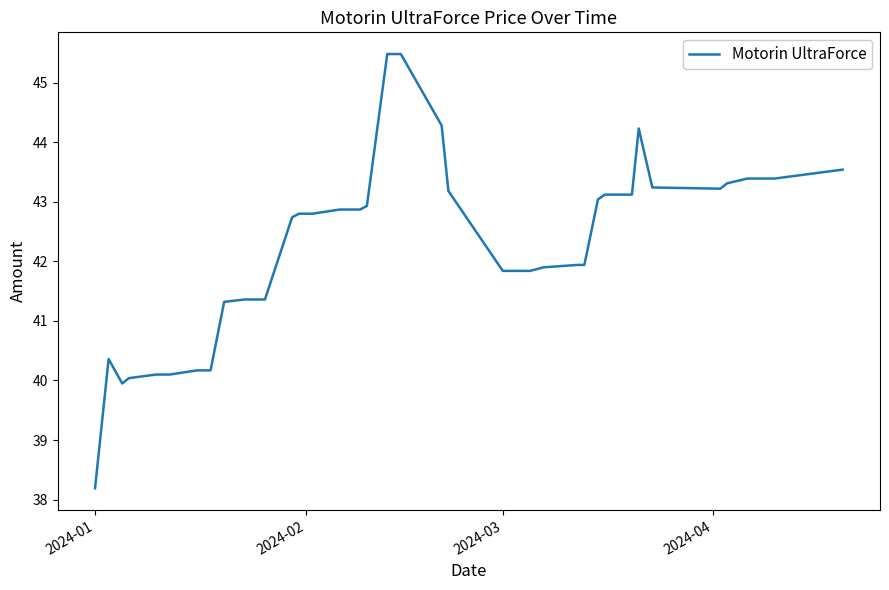

What is the minimum value shown in the chart?

38.2